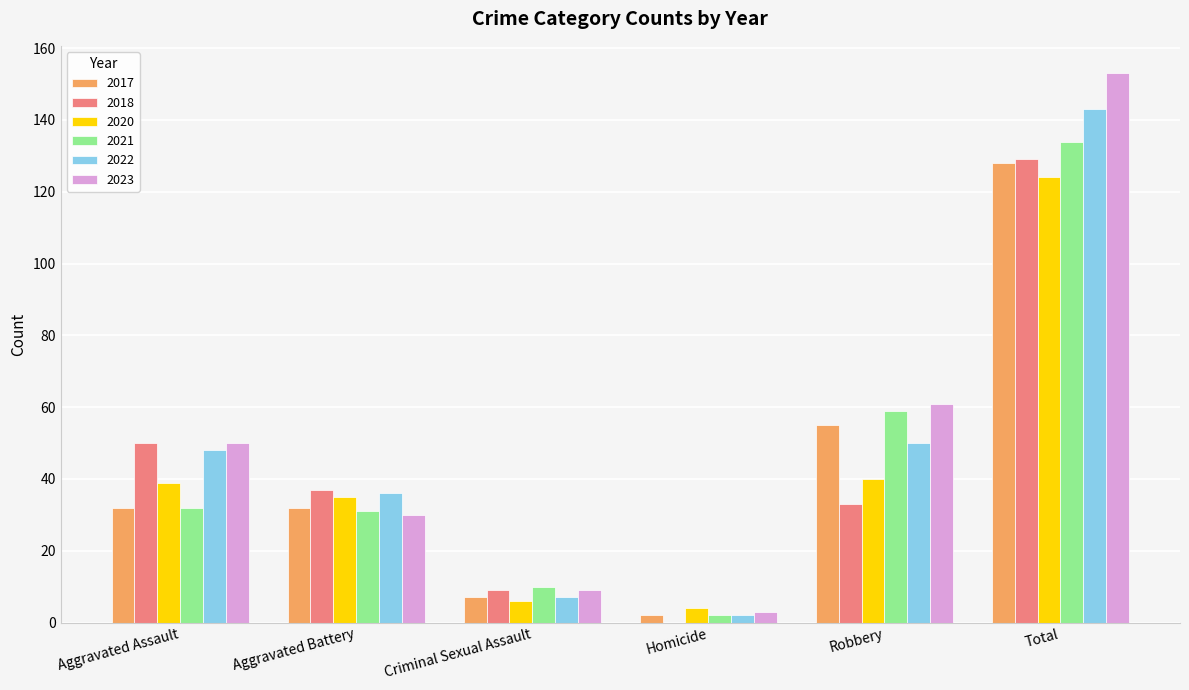

Between Homicide and Total, which series saw the biggest shift?

2023